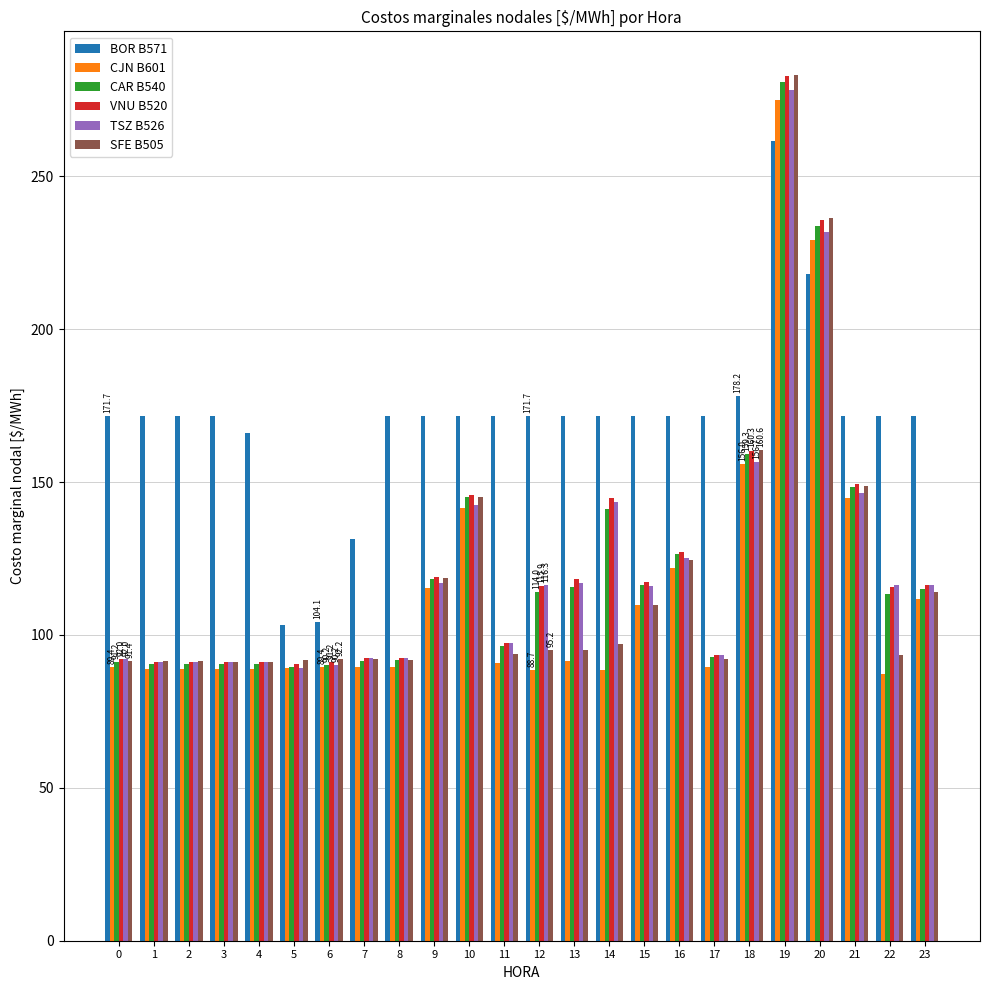

Where does the SFE B505 series first go above 95?

9